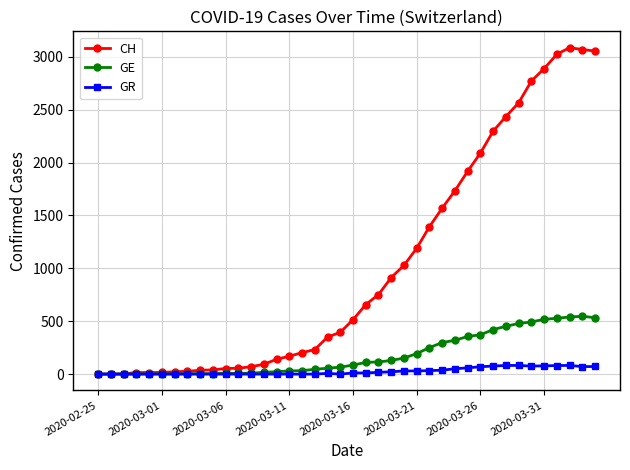

What is the maximum value shown in the chart?

3086